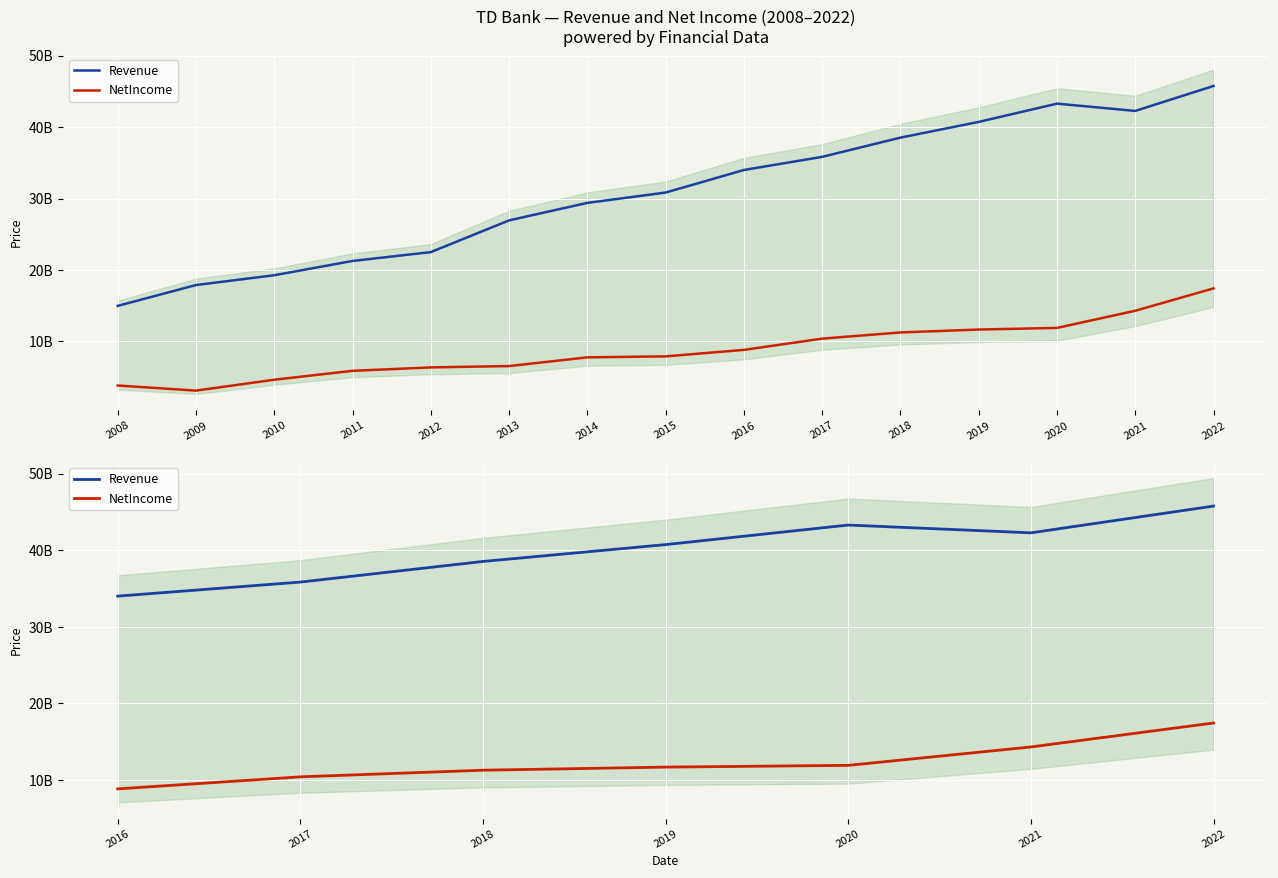

At 2021, list the series in order from largest to smallest.

Revenue, NetIncome